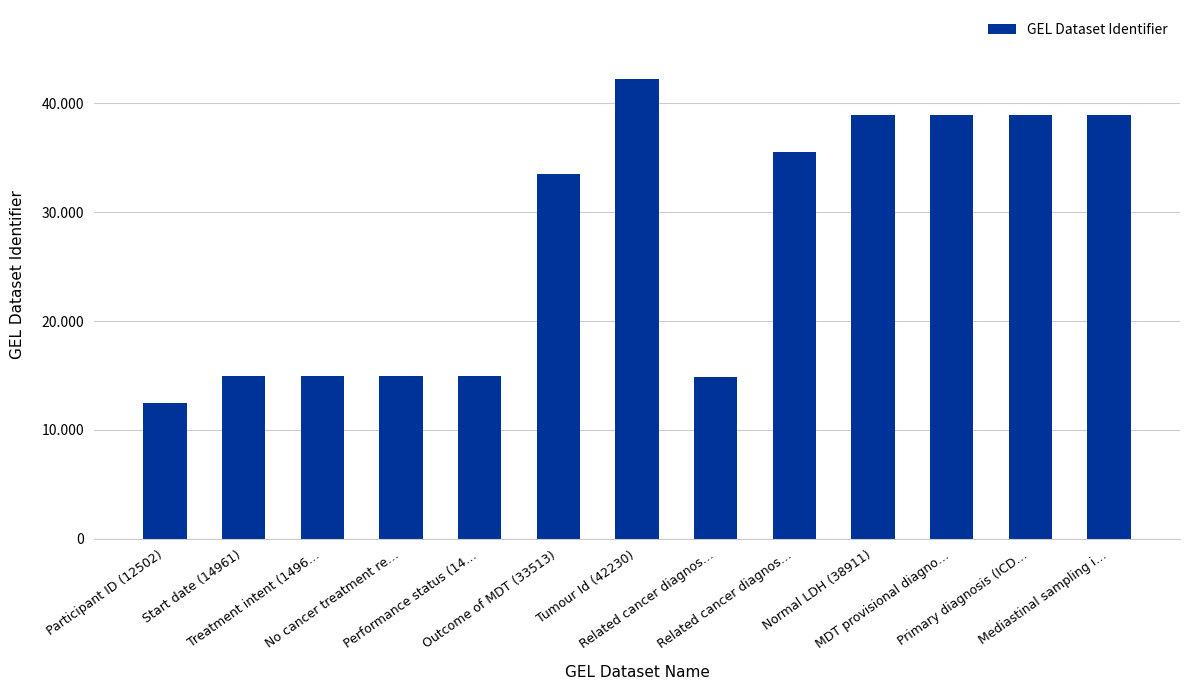

Where does the data first go above 33513?

Tumour Id (42230)